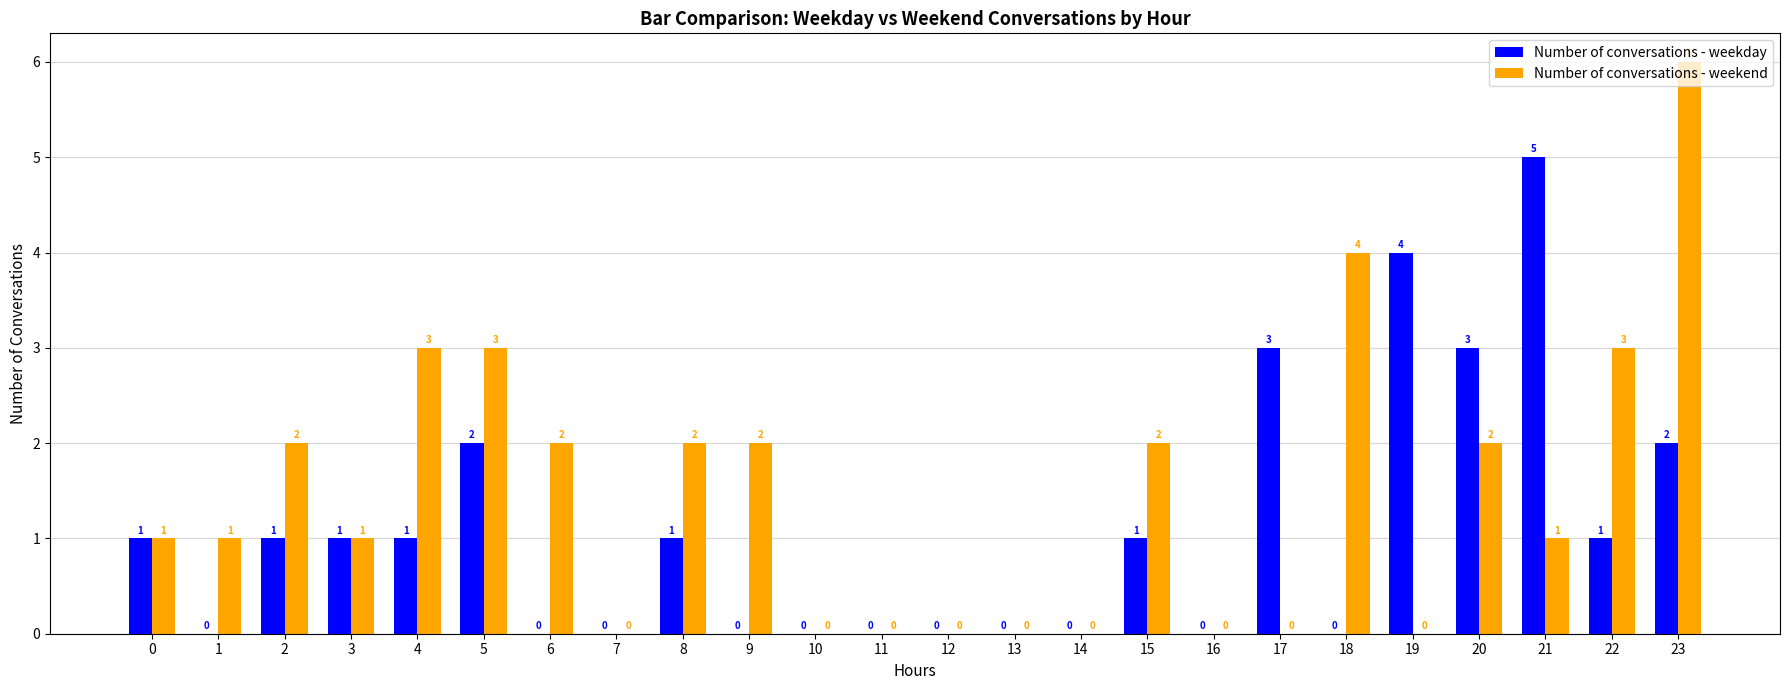

Which label corresponds to the largest value in the chart?

23